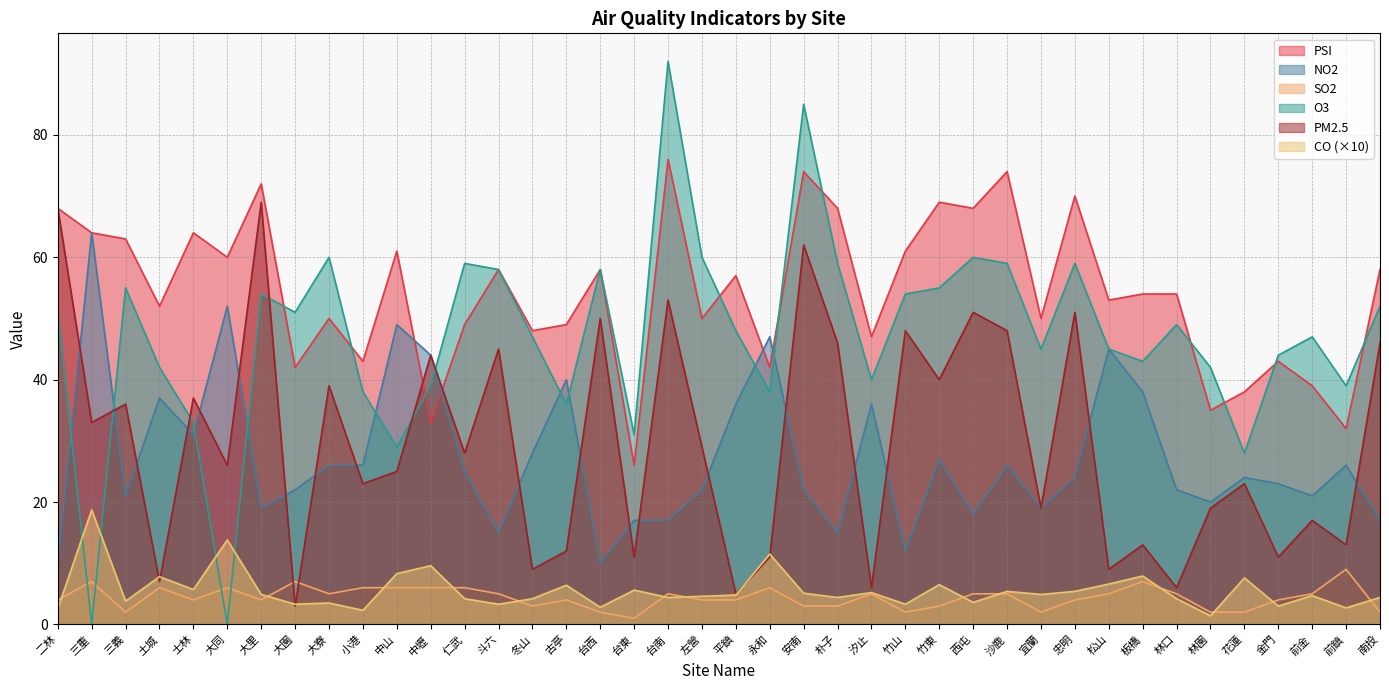

True or false: SO2 and NO2 cross at least once.

False